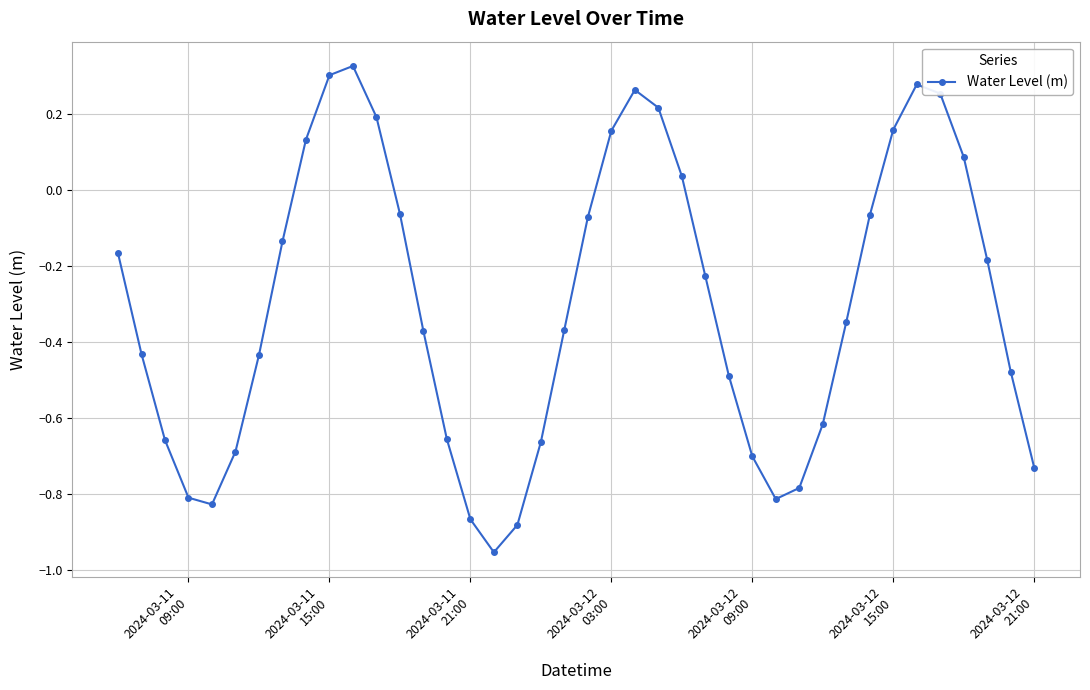

What is the difference between the maximum and second lowest values?

1.2